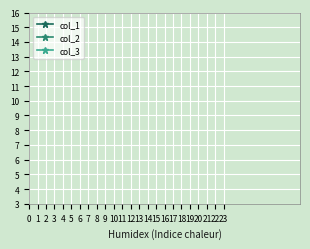

How many data points in col_1 are less than 32?

2